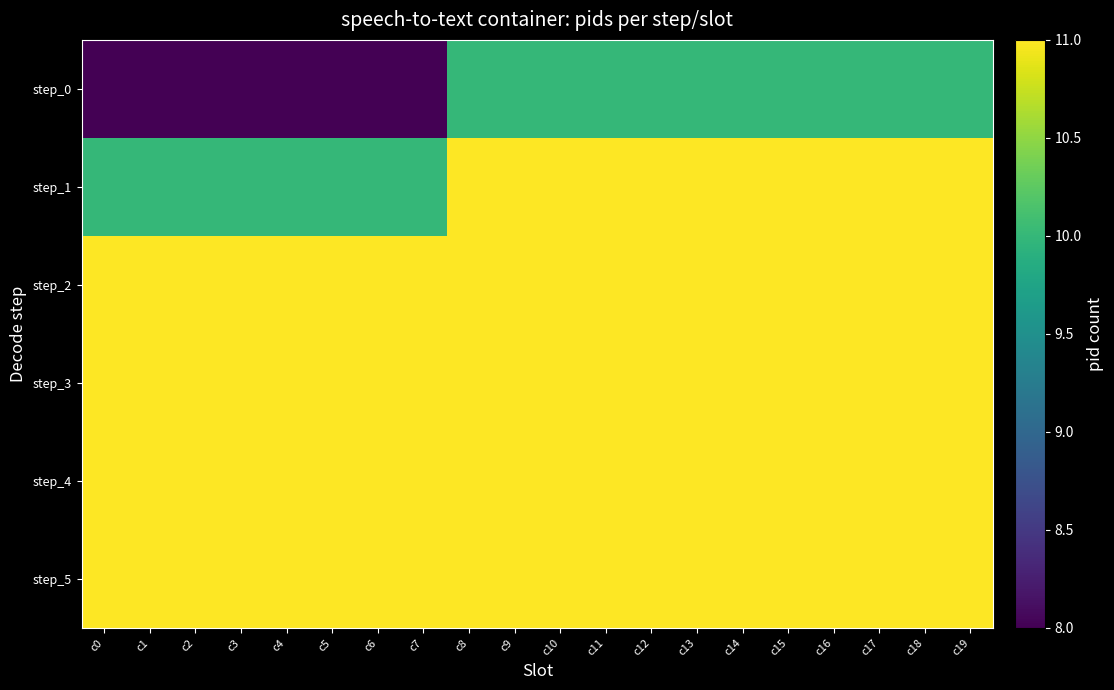

What is the total value across all series at c19?

65